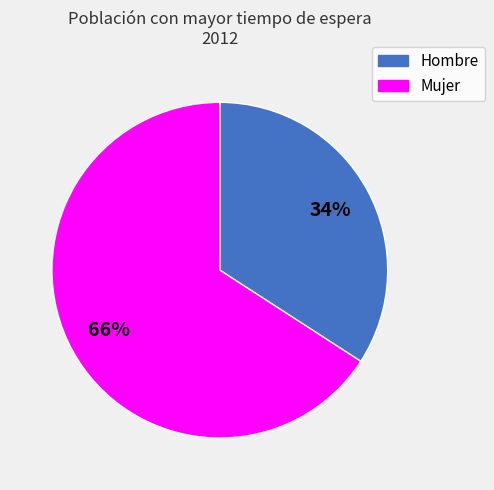

Which category has the biggest portion of the pie?

Mujer